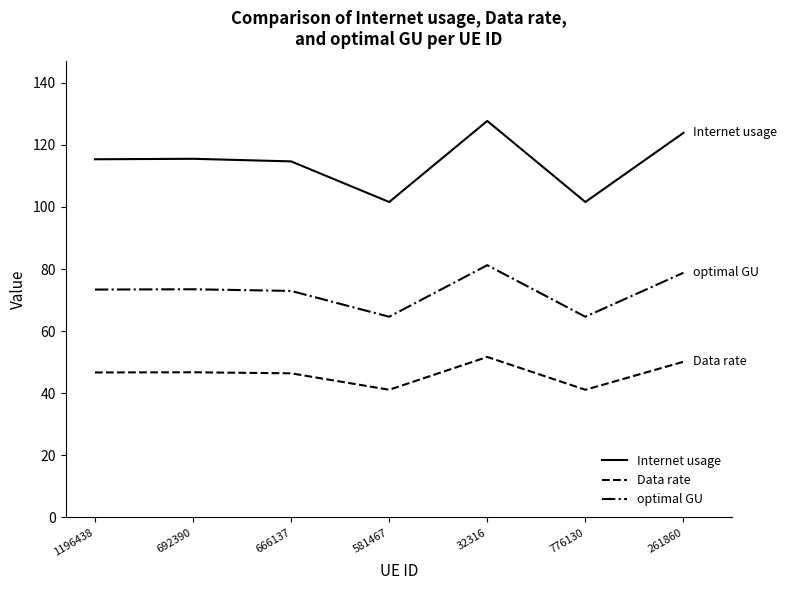

At which category is the sum across all series the highest?

32316